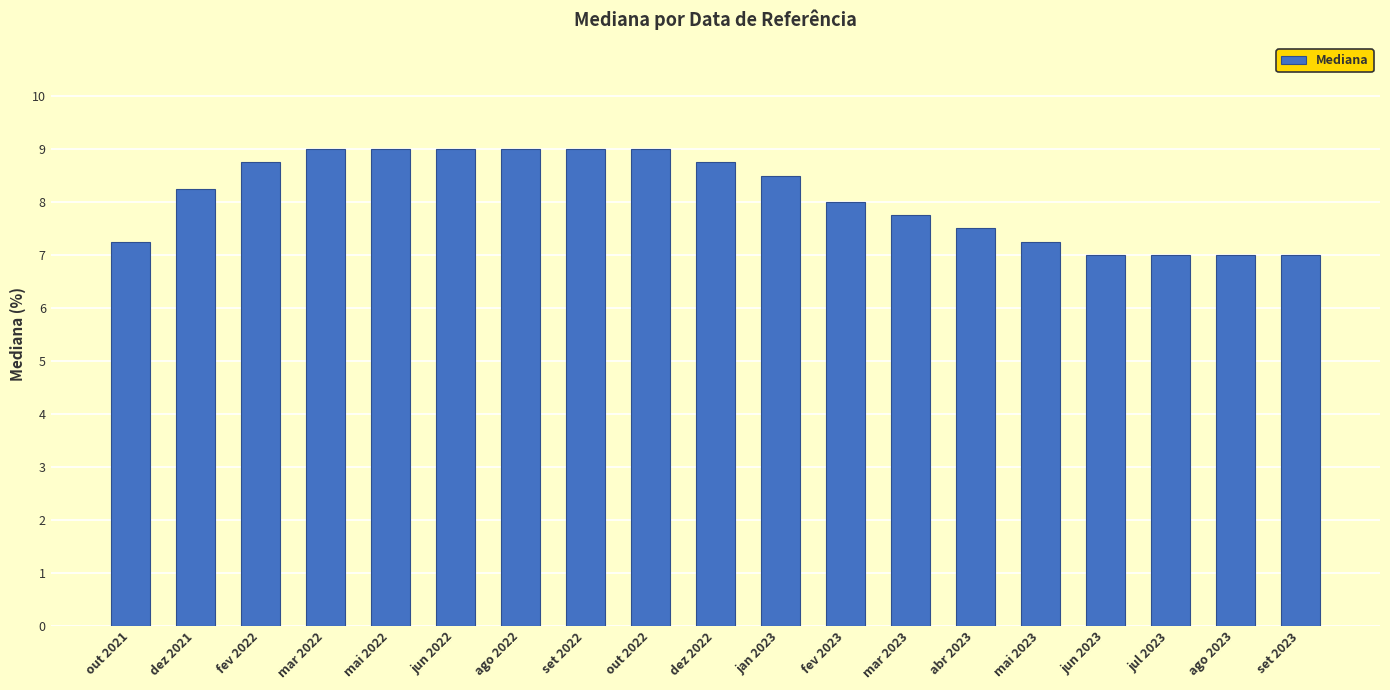

What is the label of the 15th bar from the left?

mai 2023